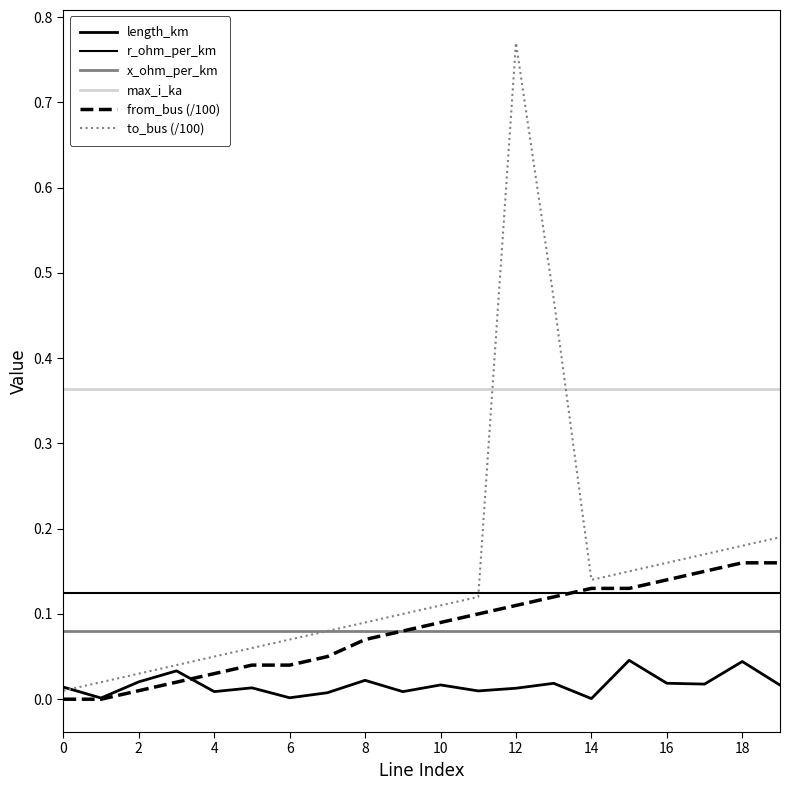

At which label is length_km closest to 0?

14